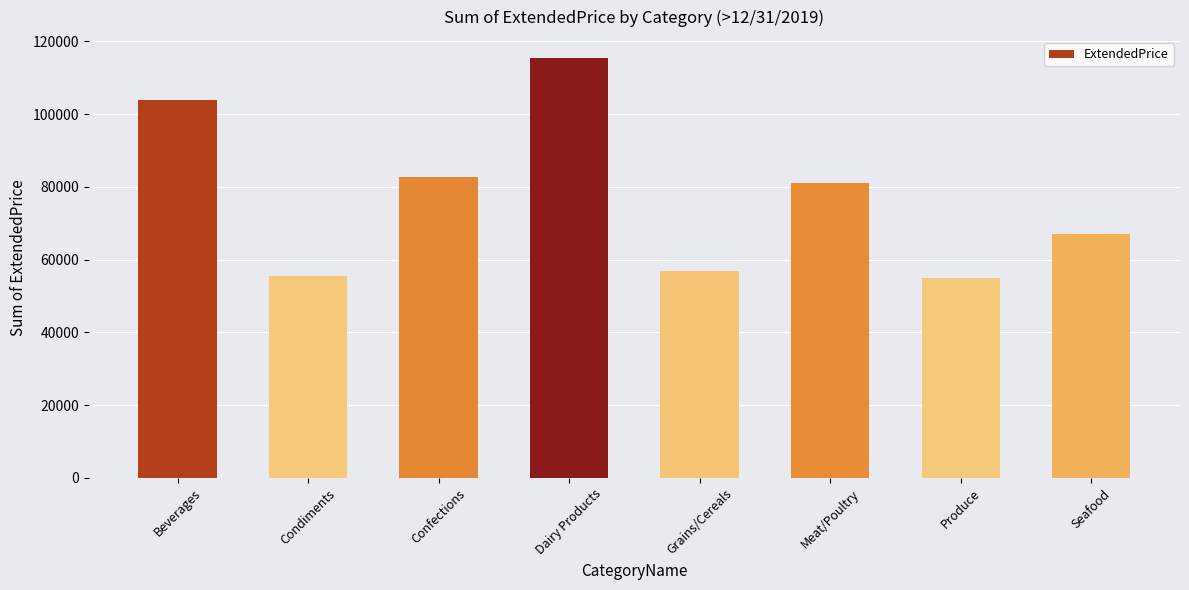

How many series are shown in this chart?

1